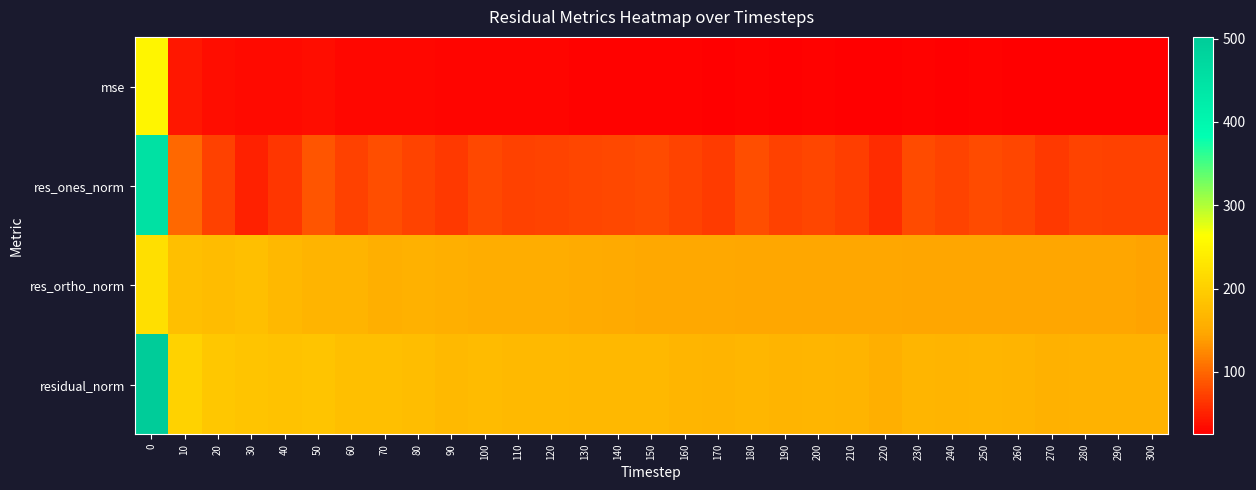

Which has a higher value, 210 or 20?

20